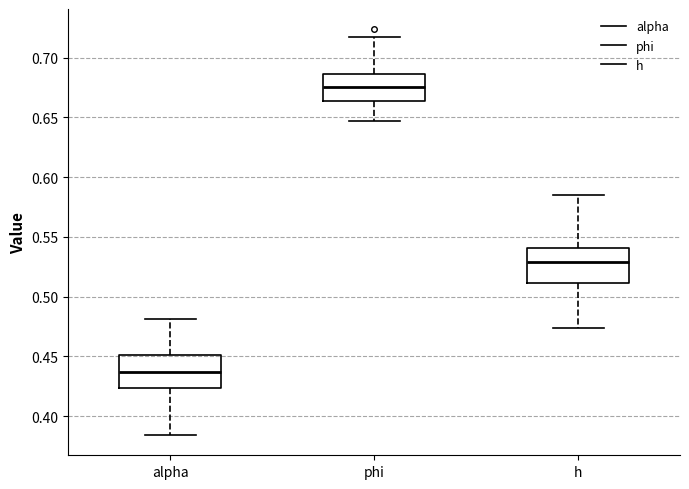

Reading left to right, transcribe this box plot: for each box, give where its median line is, the range the box spans, and where its two whiskers end, as read against the y-axis. The values are not printed on the chart, so give them approximately, as read against the axis.

alpha: median 0.435, box 0.425 to 0.450, whiskers 0.385 to 0.480
phi: median 0.675, box 0.665 to 0.685, whiskers 0.645 to 0.715
h: median 0.530, box 0.510 to 0.540, whiskers 0.475 to 0.585